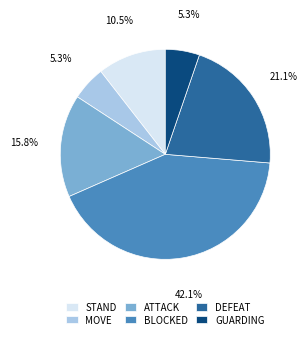

What percentage is NOT represented by ATTACK?

84.2%